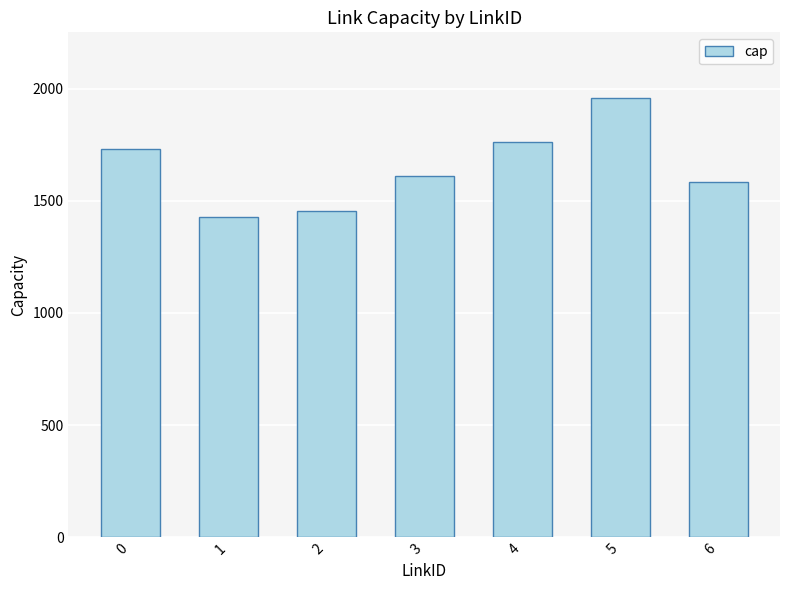

Is it true that the value at 6 is 492?

False